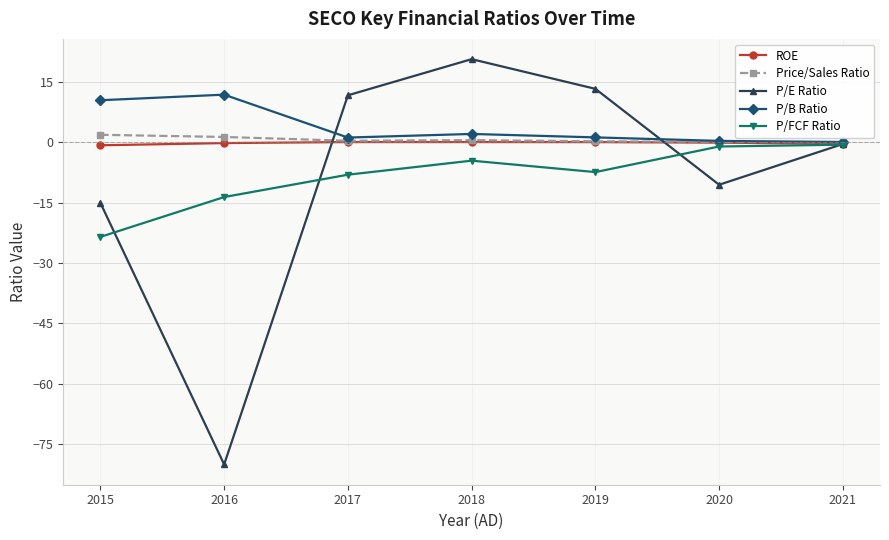

At which label does P/FCF Ratio reach its minimum?

2015